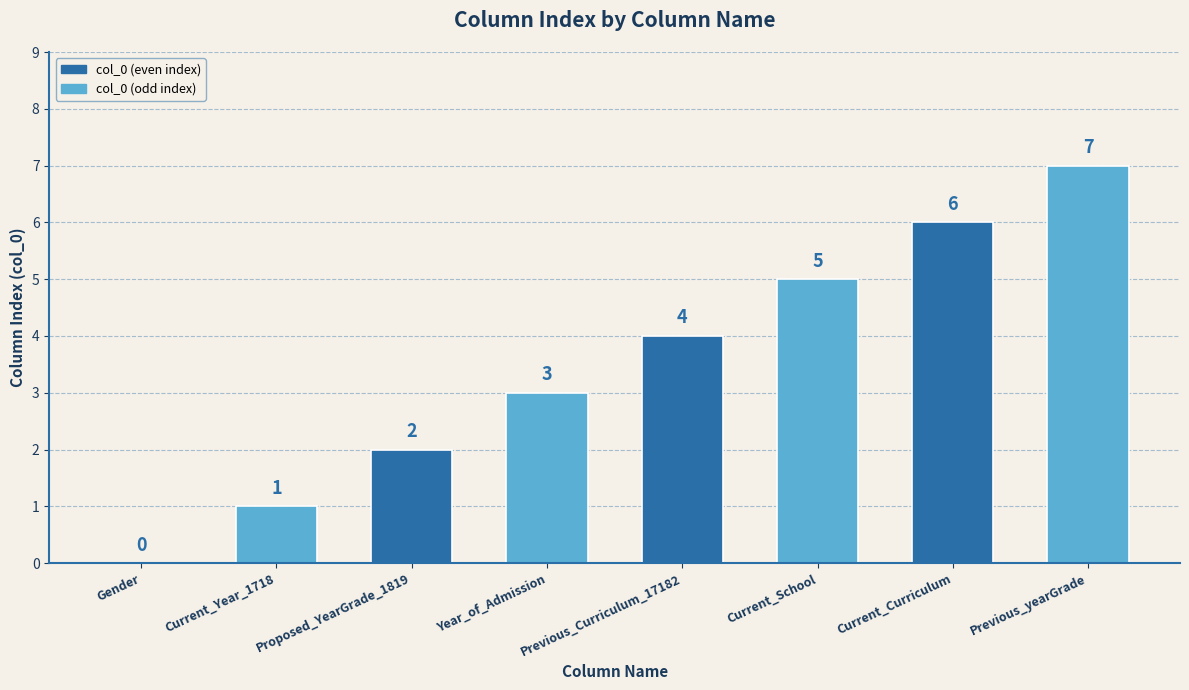

Reading left to right, transcribe all the data shown in this chart.

Gender=0	Current_Year_1718=1	Proposed_YearGrade_1819=2	Year_of_Admission=3	Previous_Curriculum_17182=4	Current_School=5	Current_Curriculum=6	Previous_yearGrade=7